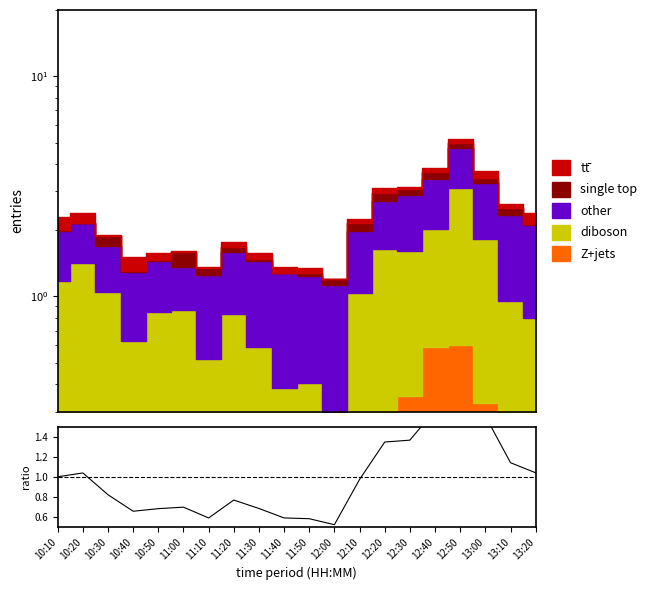

Between 11:50 and 12:00, which is larger?

11:50